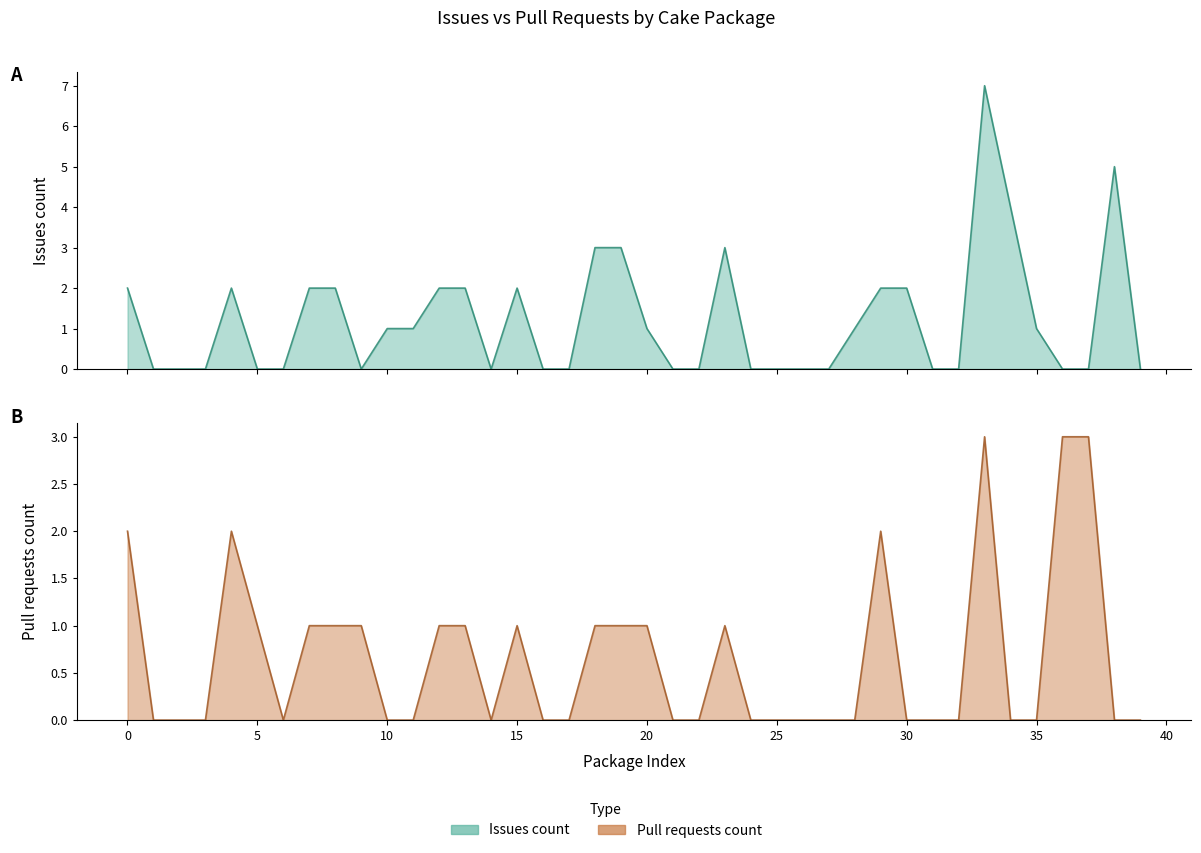

Is the value of Issues count line at 40 greater than the value of Pull requests count line at 19?

No